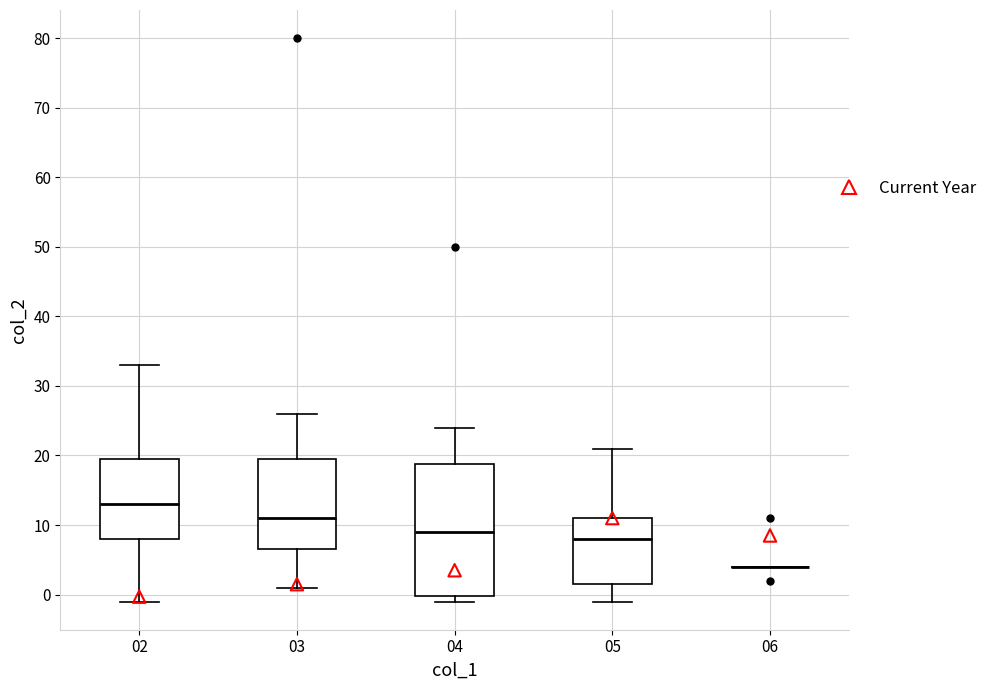

Reading left to right, read every box against the y-axis: the position of its median line, the range the box covers, and the ends of its whiskers. The values are not printed on the chart, so give them approximately, as read against the axis.

02: median 13, box 8 to 20, whiskers -1 to 33
03: median 11, box 7 to 20, whiskers 1 to 26
04: median 9, box 0 to 19, whiskers -1 to 24
05: median 8, box 2 to 11, whiskers -1 to 21
06: box collapsed to a line at 4, whiskers 4 to 4